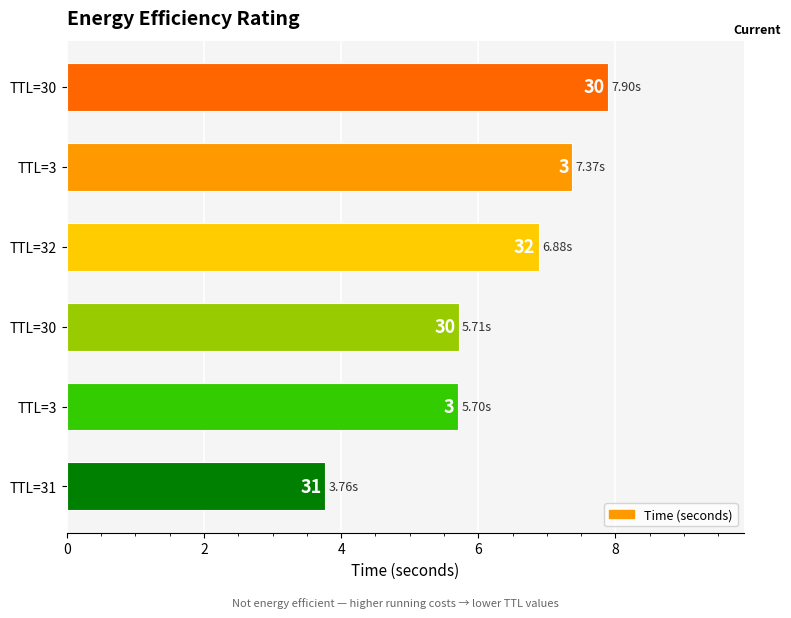

What is the maximum value shown in the chart?

7.9